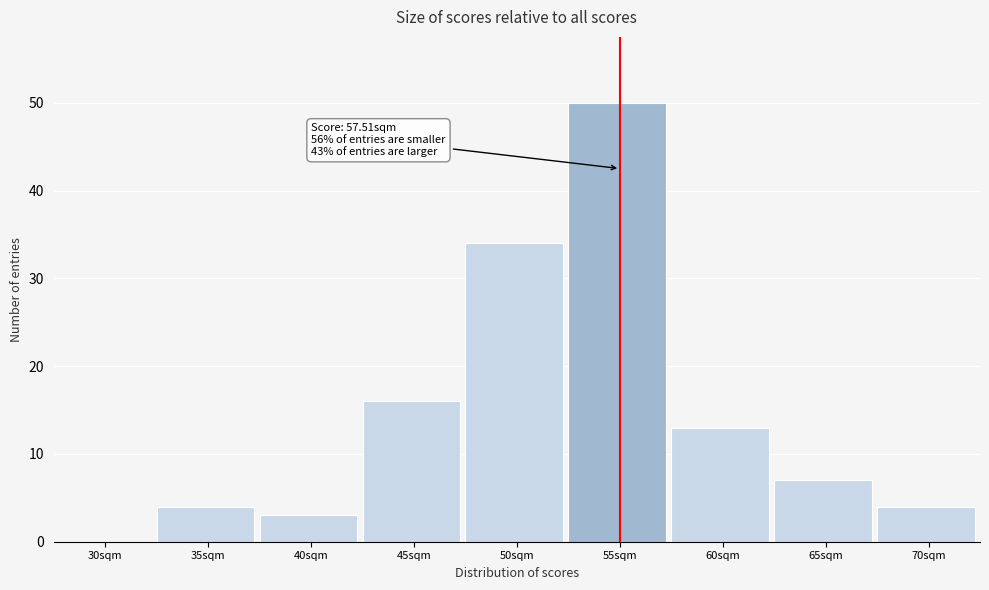

Reading right to left, what are all the values shown in this chart?

70sqm=4	65sqm=7	60sqm=13	55sqm=50	50sqm=34	45sqm=16	40sqm=3	35sqm=4	30sqm=0